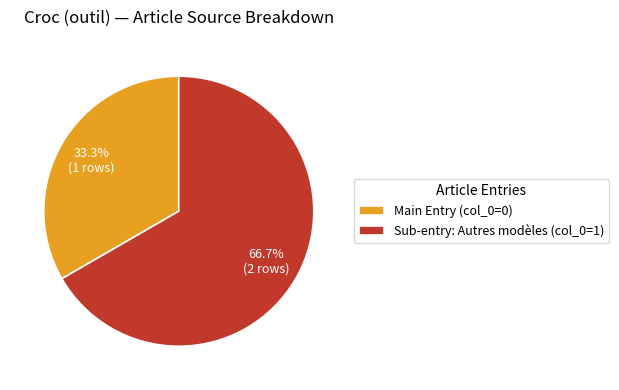

To the nearest percent, what is the average slice percentage?

50%